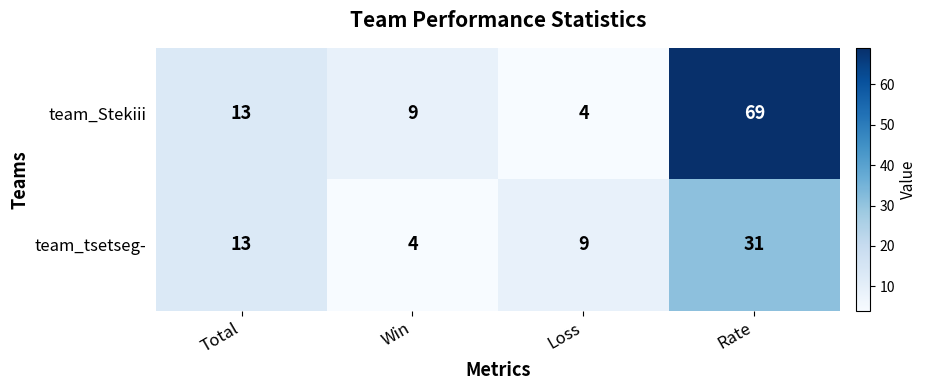

What is the highest value of the team_tsetseg- series?

31